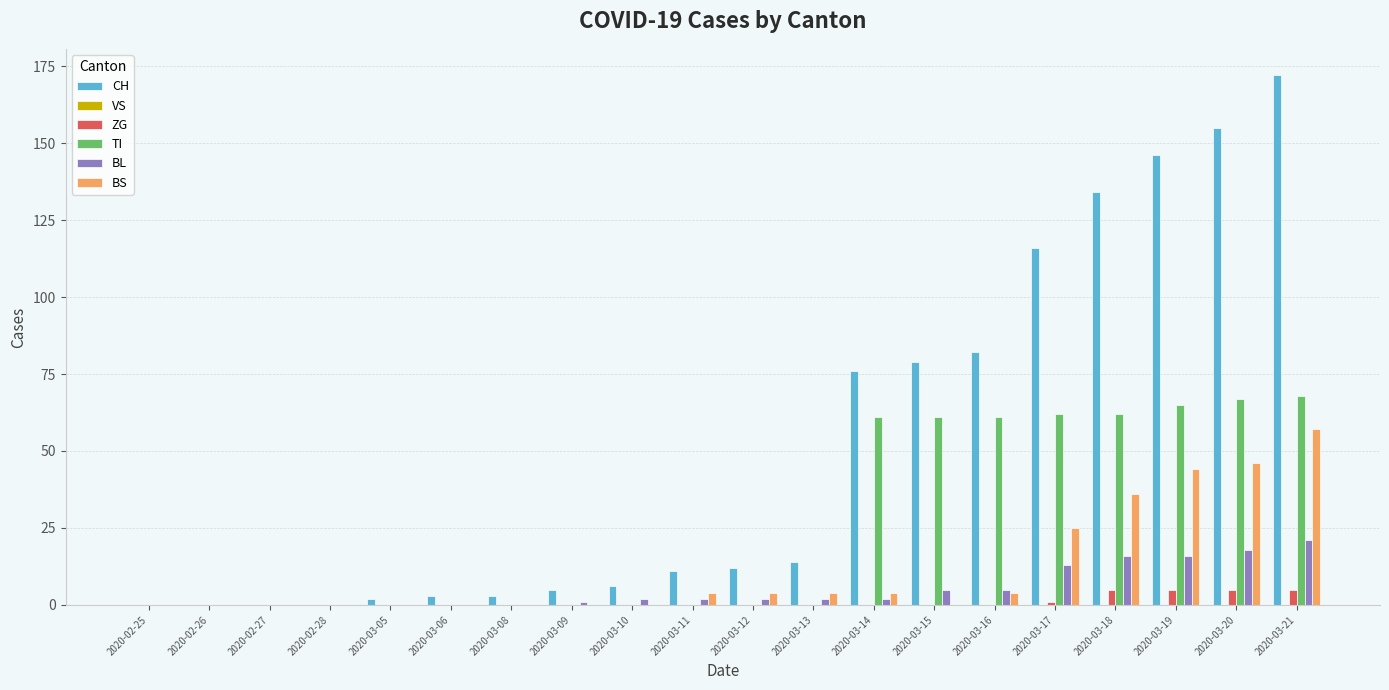

Is it true that BS equals 0 at 2020-03-08?

True